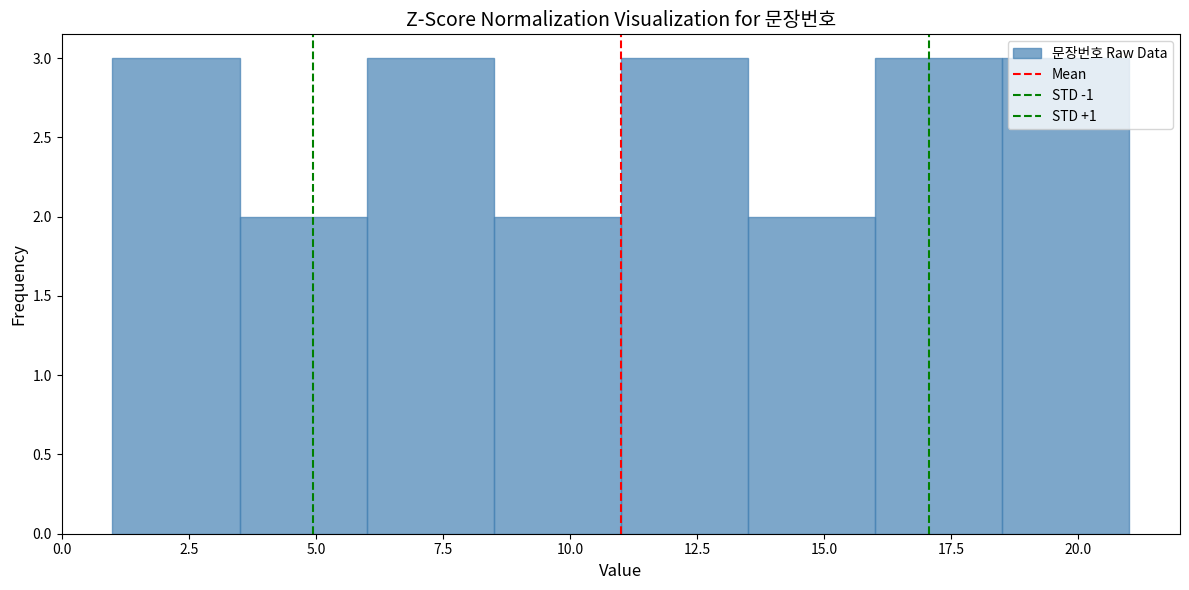

Reading left to right, list every bar in this chart as the range it spans on the x-axis followed by its height. The values are not printed on the chart, so give them approximately, as read against the axis.

1.0 to 3.5: 3
3.5 to 6.0: 2
6.0 to 8.5: 3
8.5 to 11.0: 2
11.0 to 13.5: 3
13.5 to 16.0: 2
16.0 to 18.5: 3
18.5 to 21.0: 3